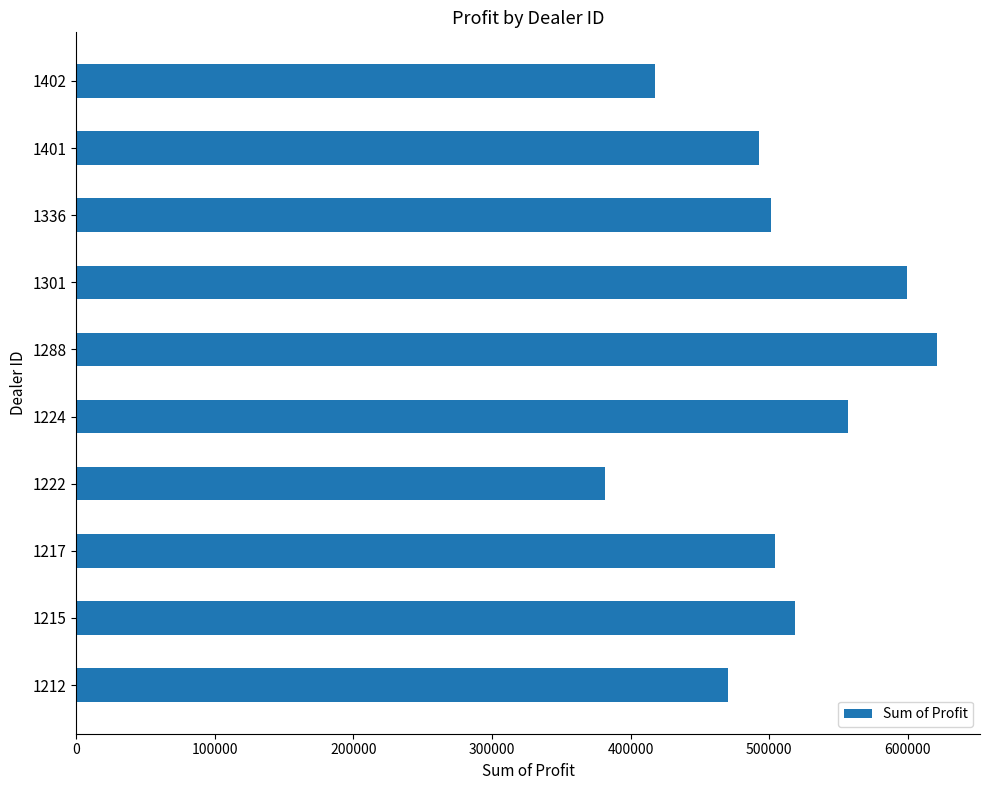

What is the sum of all values?

5064761.8